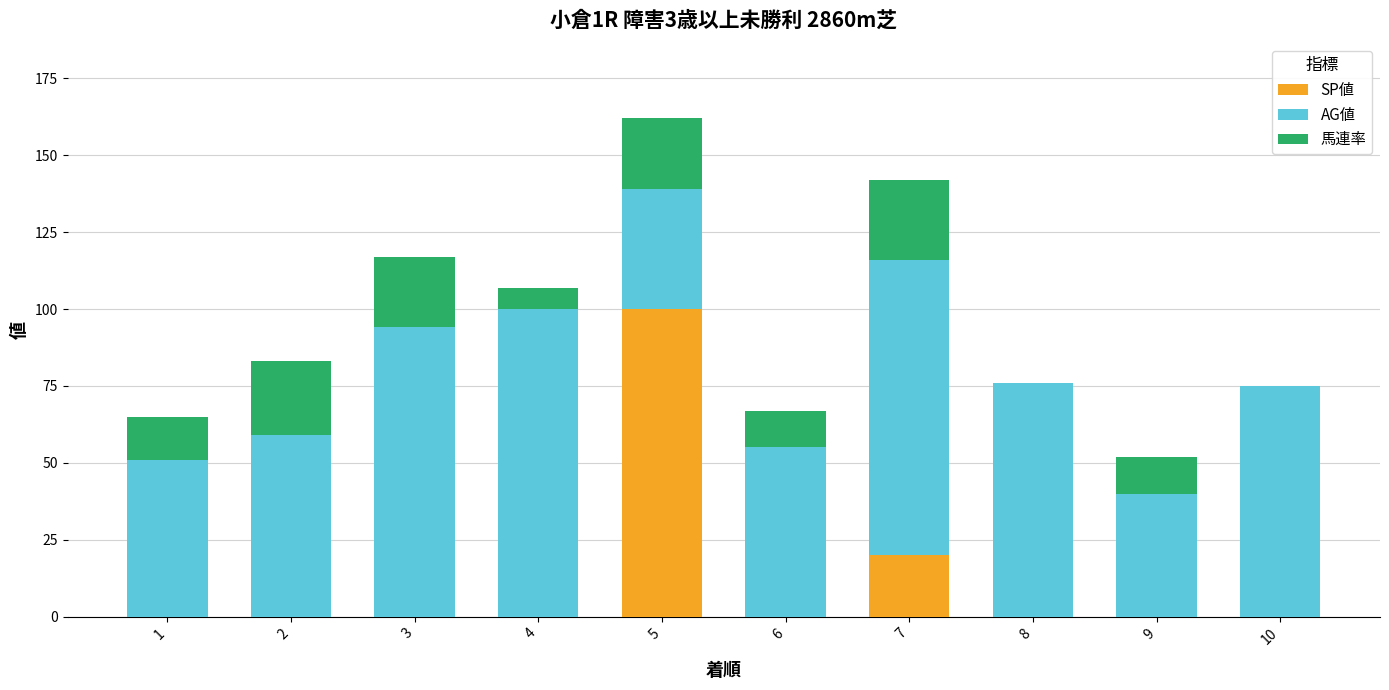

At which category is the sum across all series the highest?

5